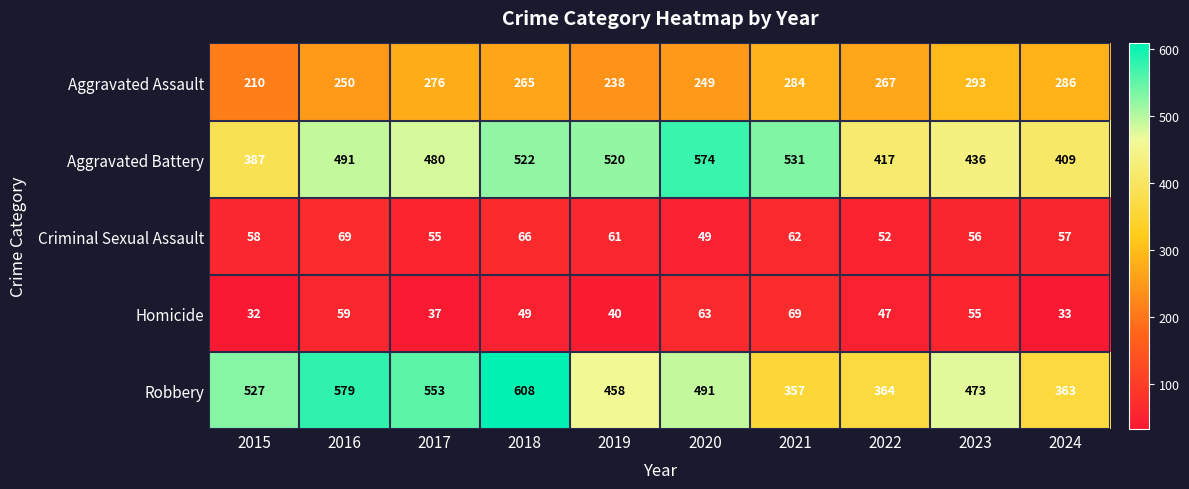

At how many categories does at least one series exceed 55?

10